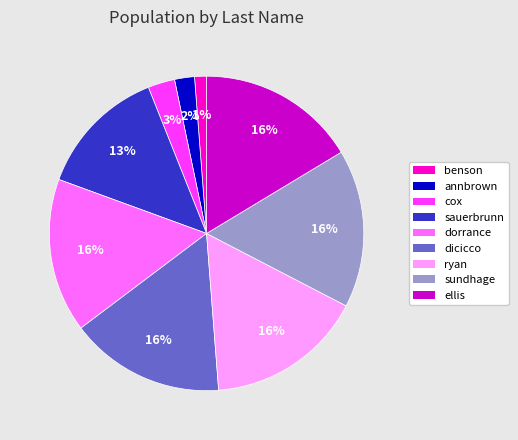

Combined, do ryan and benson account for over 50%?

No